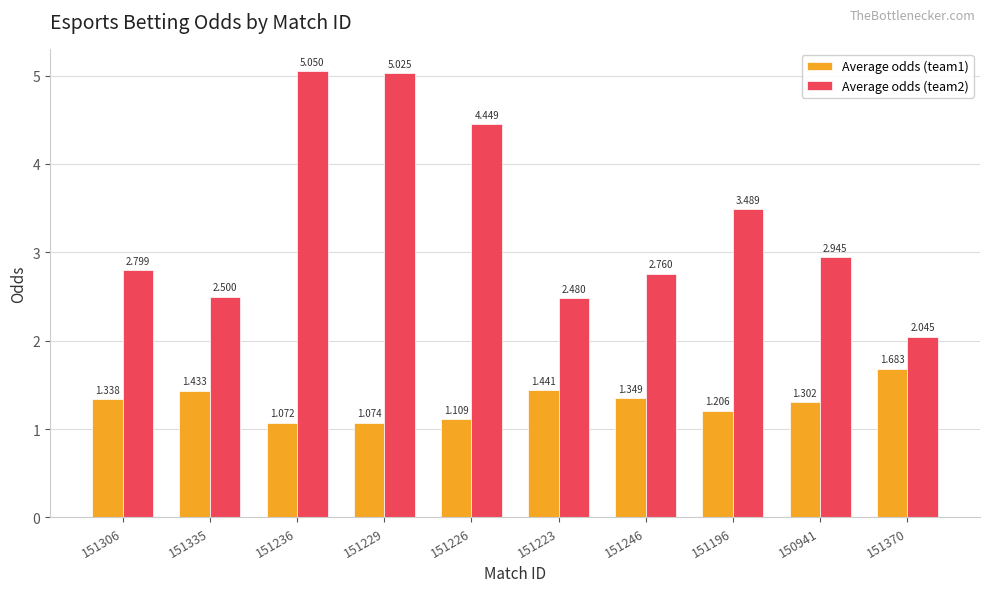

Is it true that Average odds (team2) equals 2.8 at 151306?

True